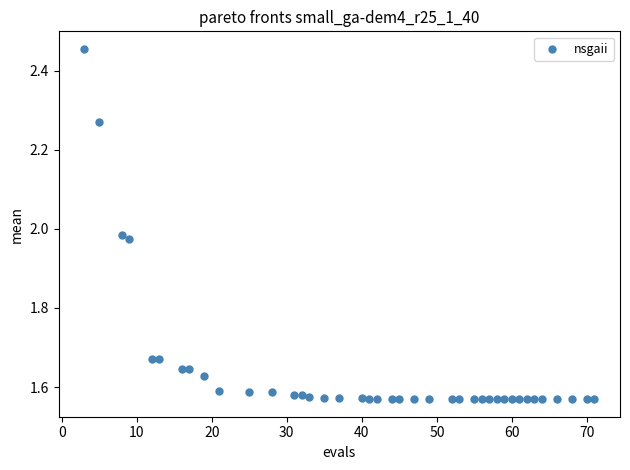

What is the range of Y values (max minus min)?

0.9